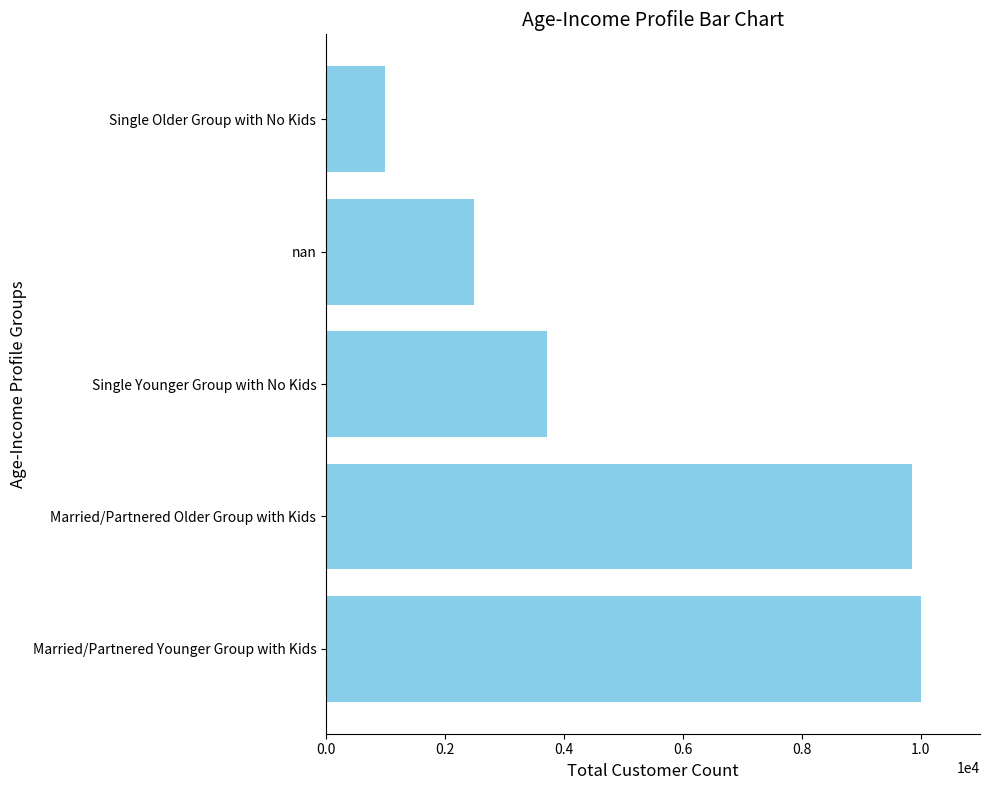

True or false: the data shows 14830 at Married/Partnered Younger Group with Kids.

False